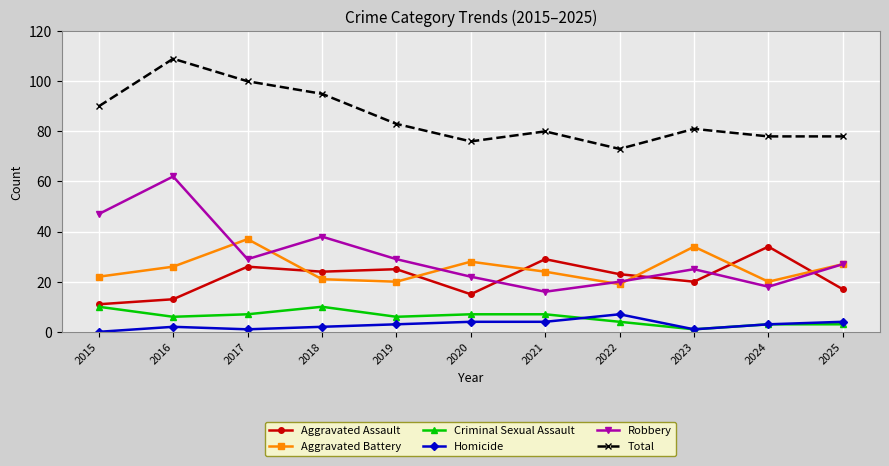

What is the spread (max minus min) of values at 2024?

75